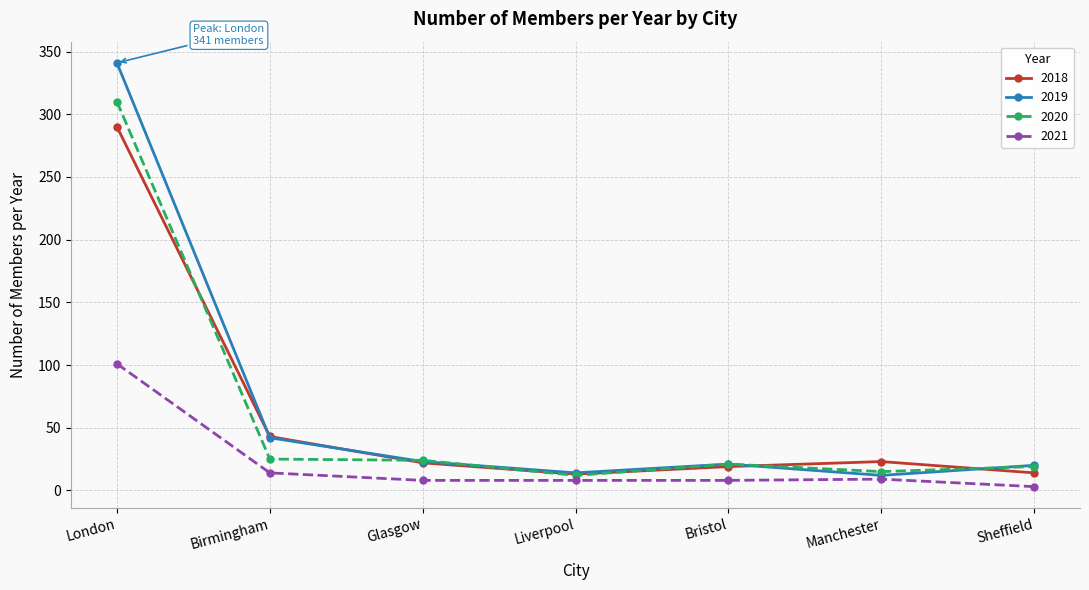

What is the label of the 1st point from the right?

Sheffield